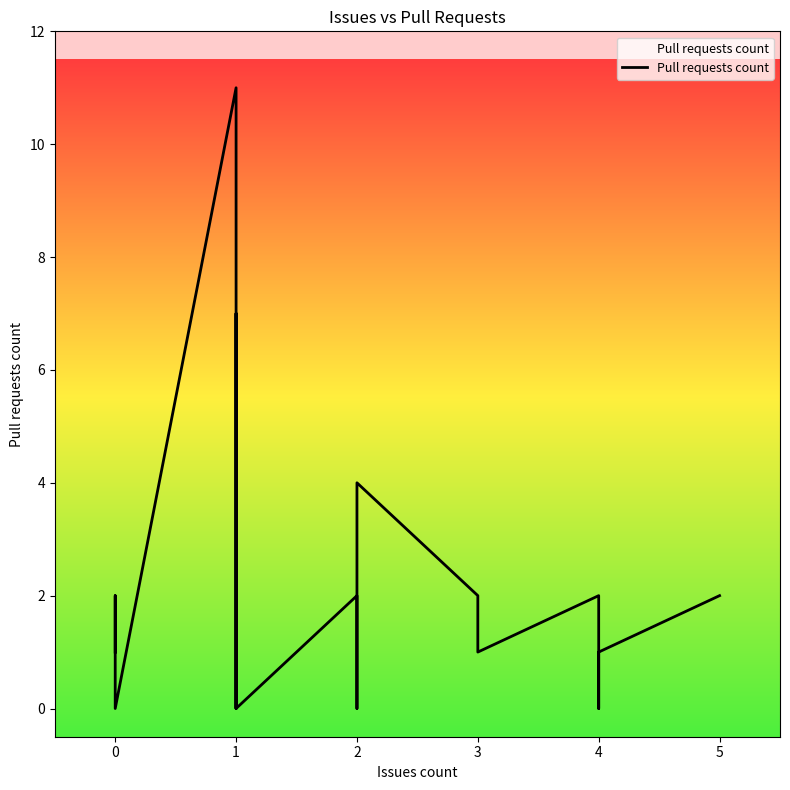

How many positive values are there?

13